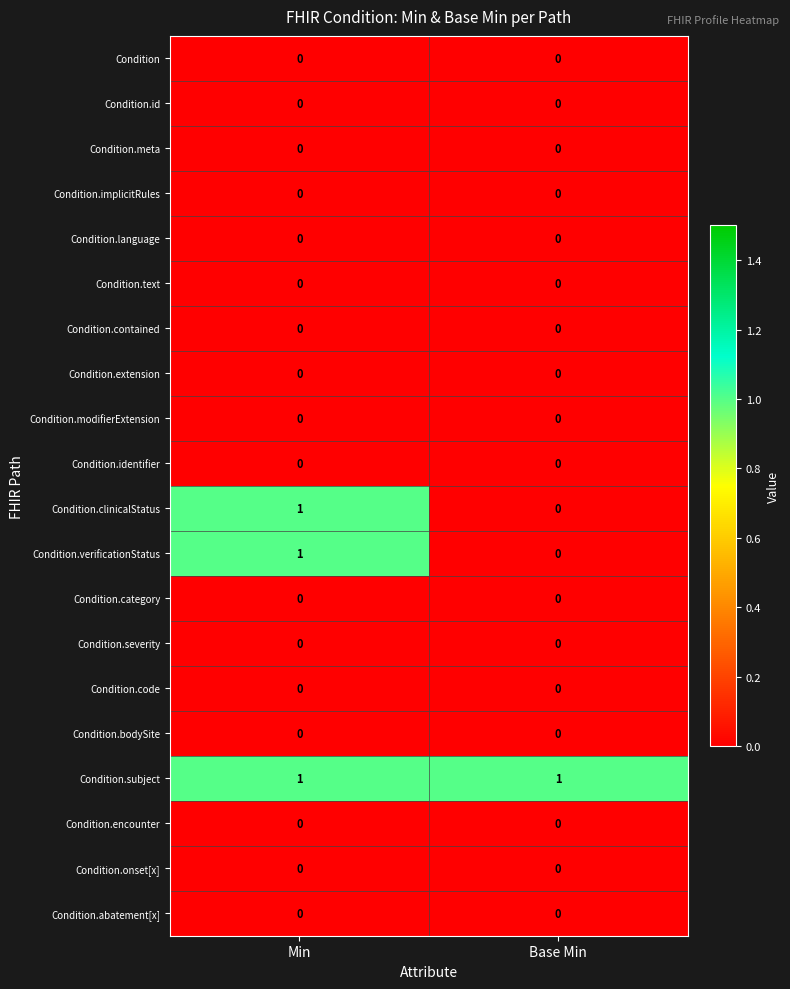

At which category is the sum across all series the highest?

Min